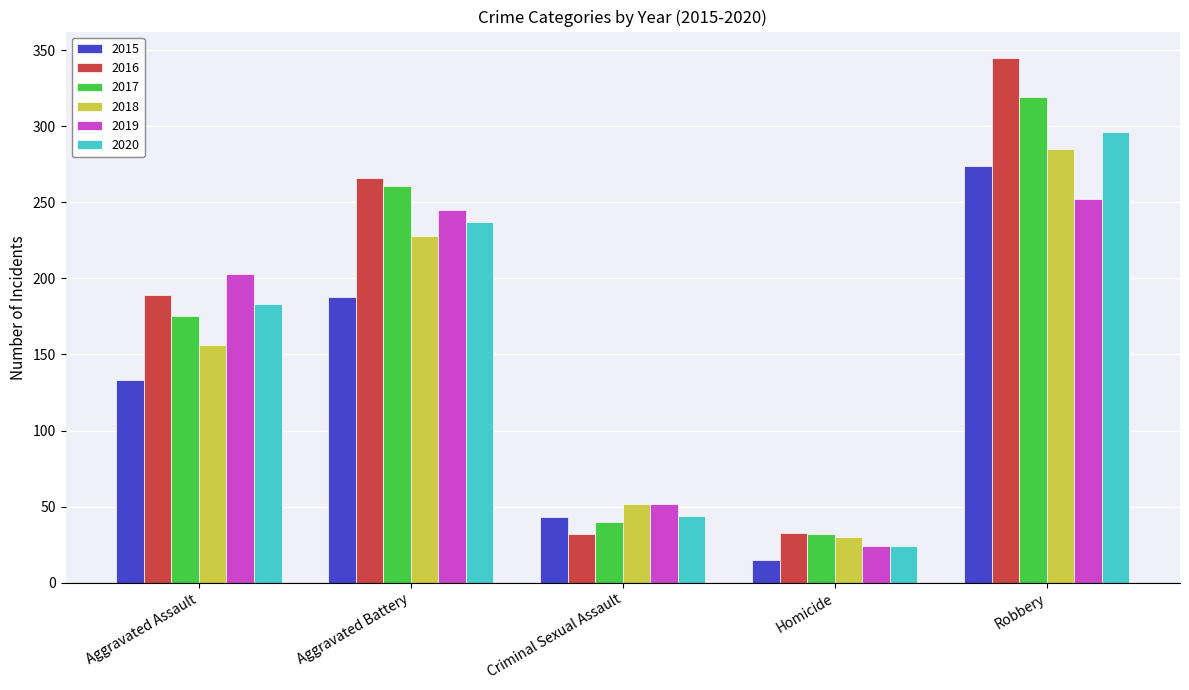

Which series has the largest total across all categories?

2016